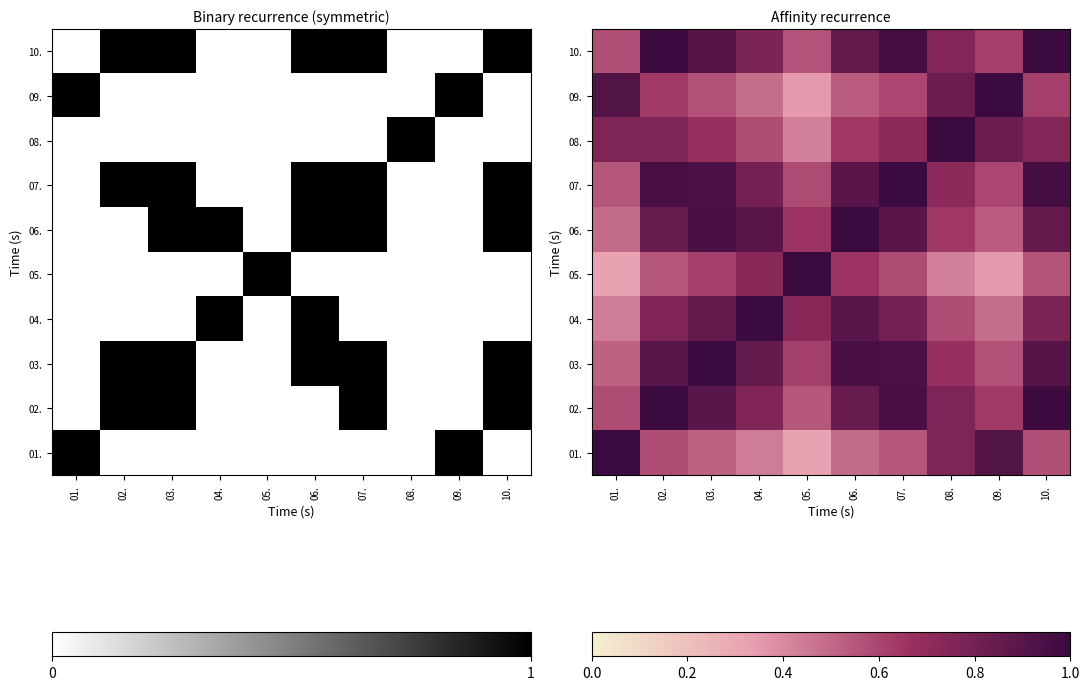

Count the number of categories in the chart.

10